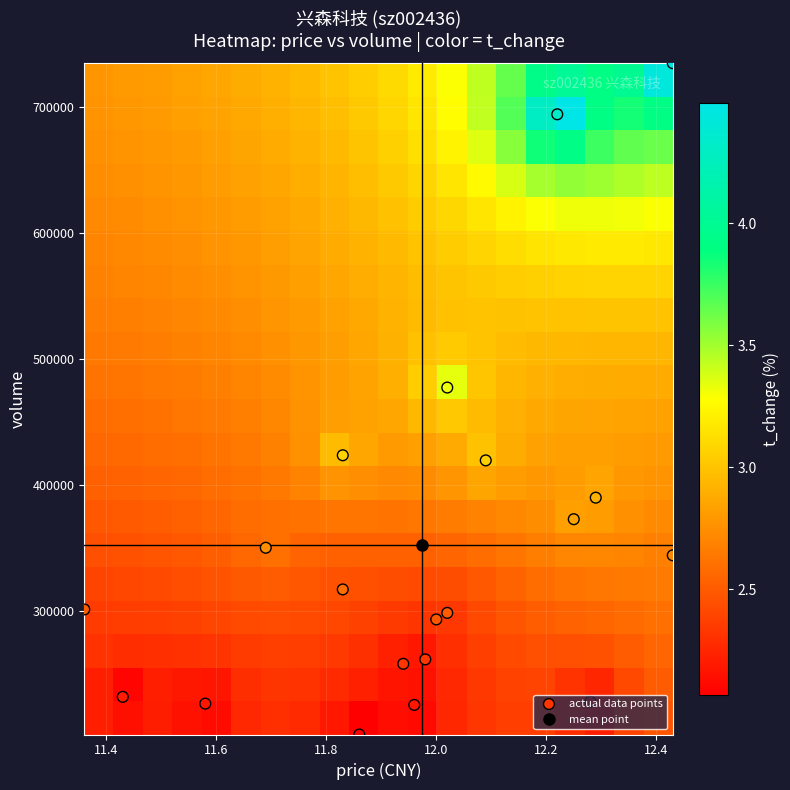

How many data points does each series have?

20